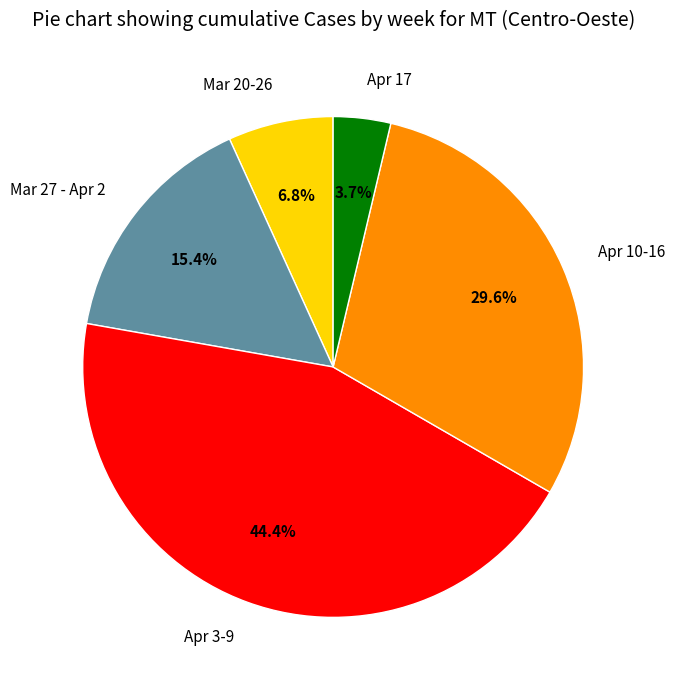

Combined, what portion of the pie is Mar 20-26 and Apr 17?

10.5%